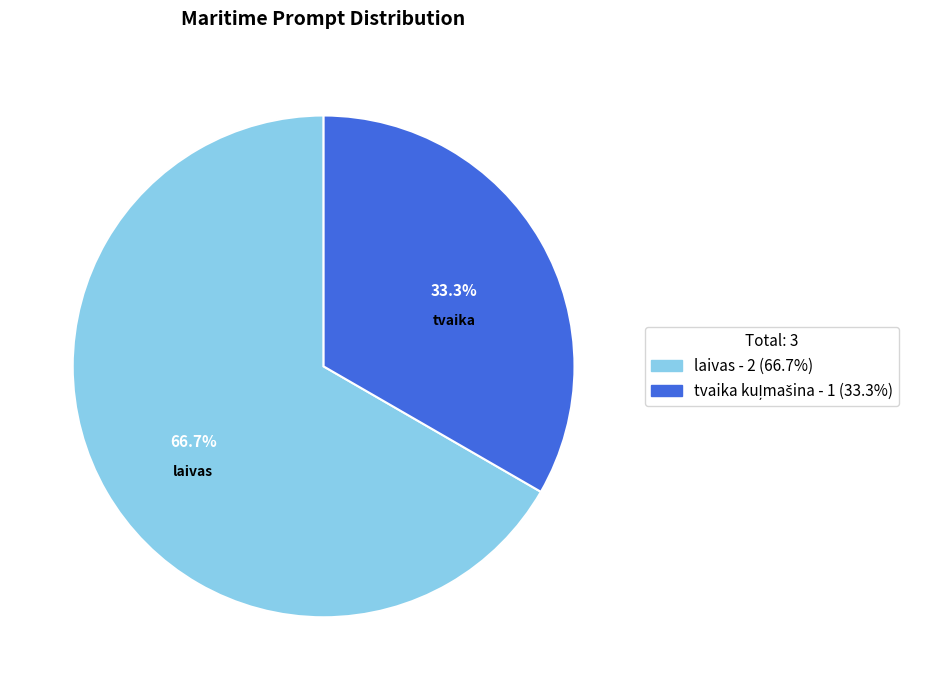

To the nearest percent, what percentage of the pie is laivas?

67%